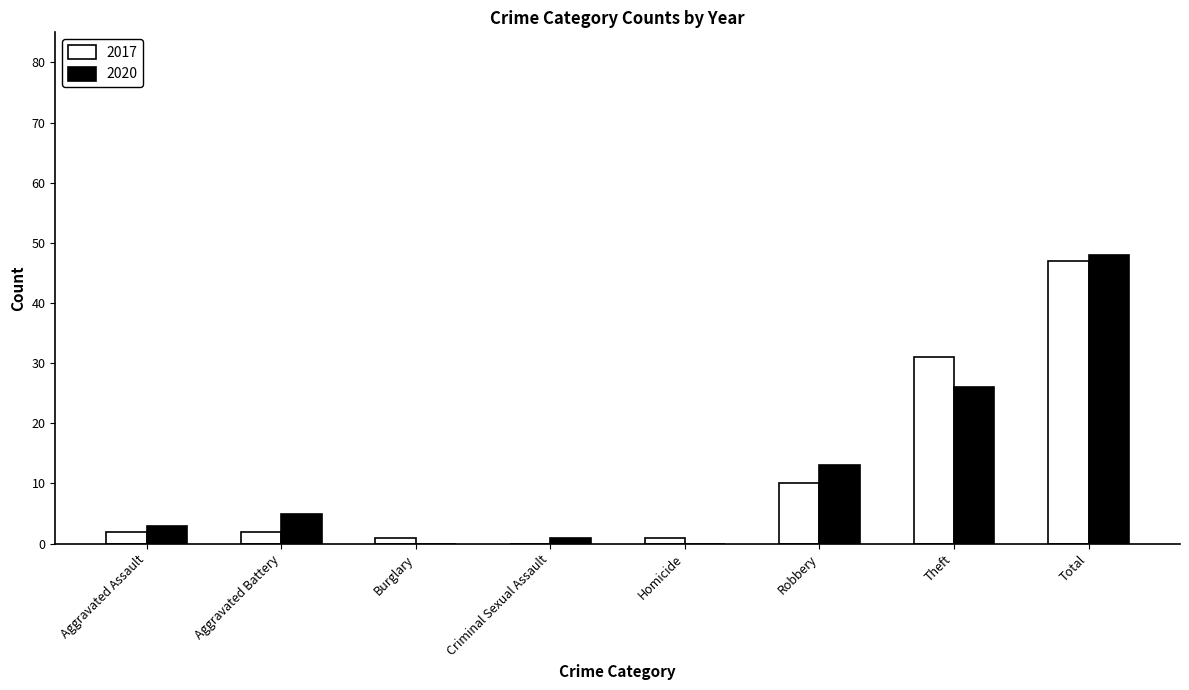

Is the value of 2020 at Theft greater than the value of 2017 at Aggravated Battery?

Yes